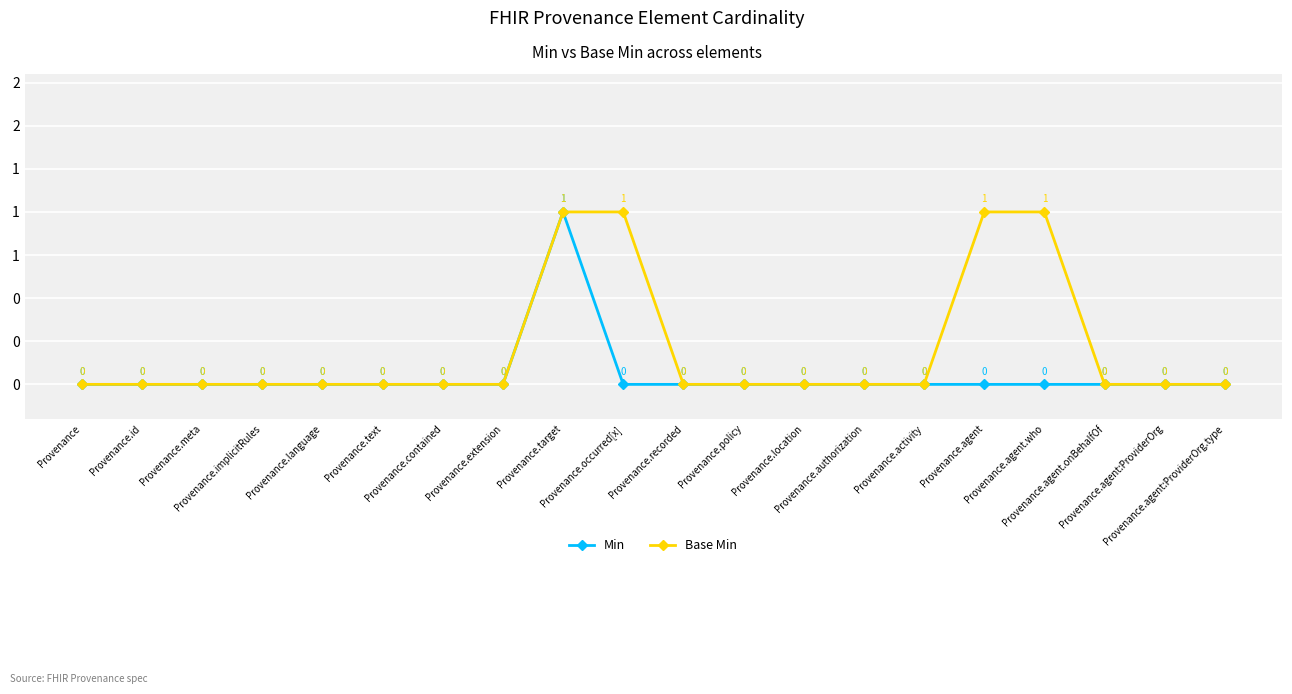

What position from the left is Provenance.recorded?

11